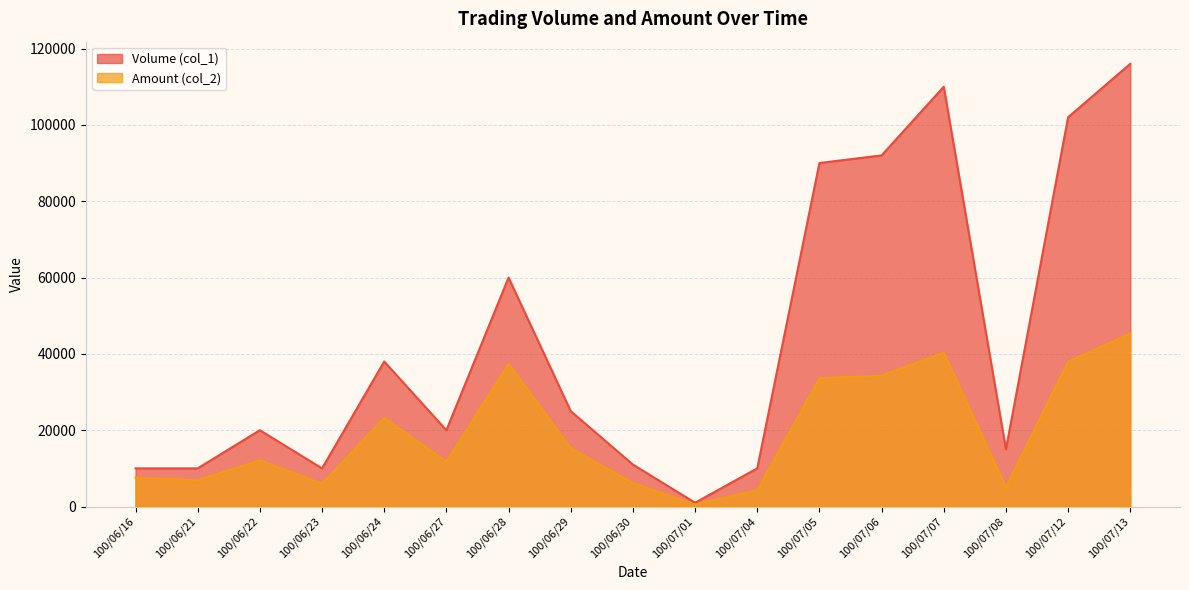

Rank the series at 100/07/08 from highest to lowest value.

Volume (col_1), Amount (col_2)